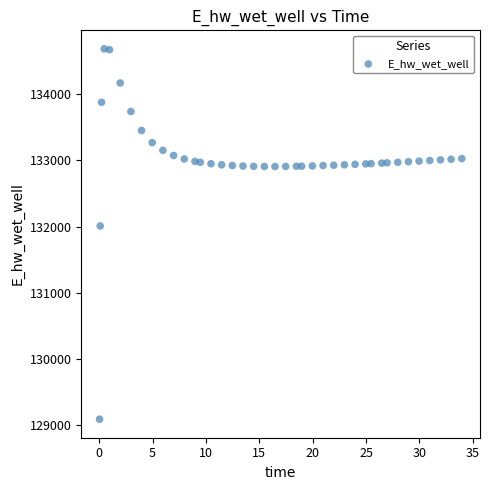

What is the range of X values (max minus min)?

33.9